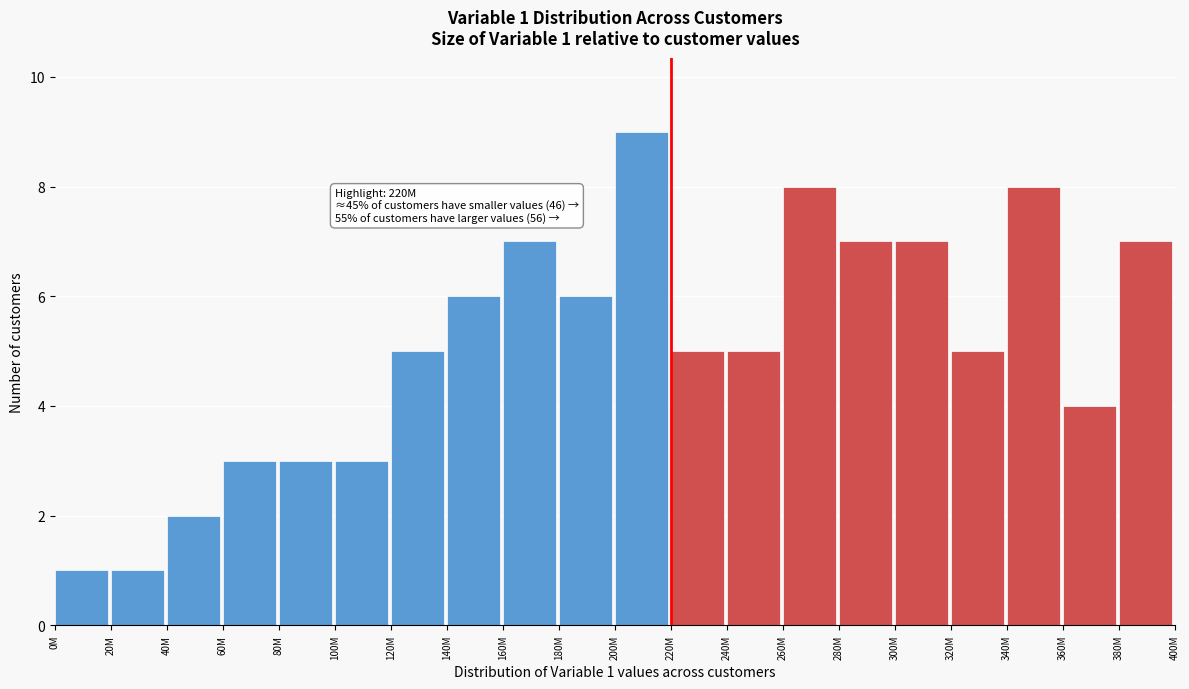

Reading left to right, what are all the values shown in this chart?

1	1	2	3	3	3	5	6	7	6	9	5	5	8	7	7	5	8	4	7